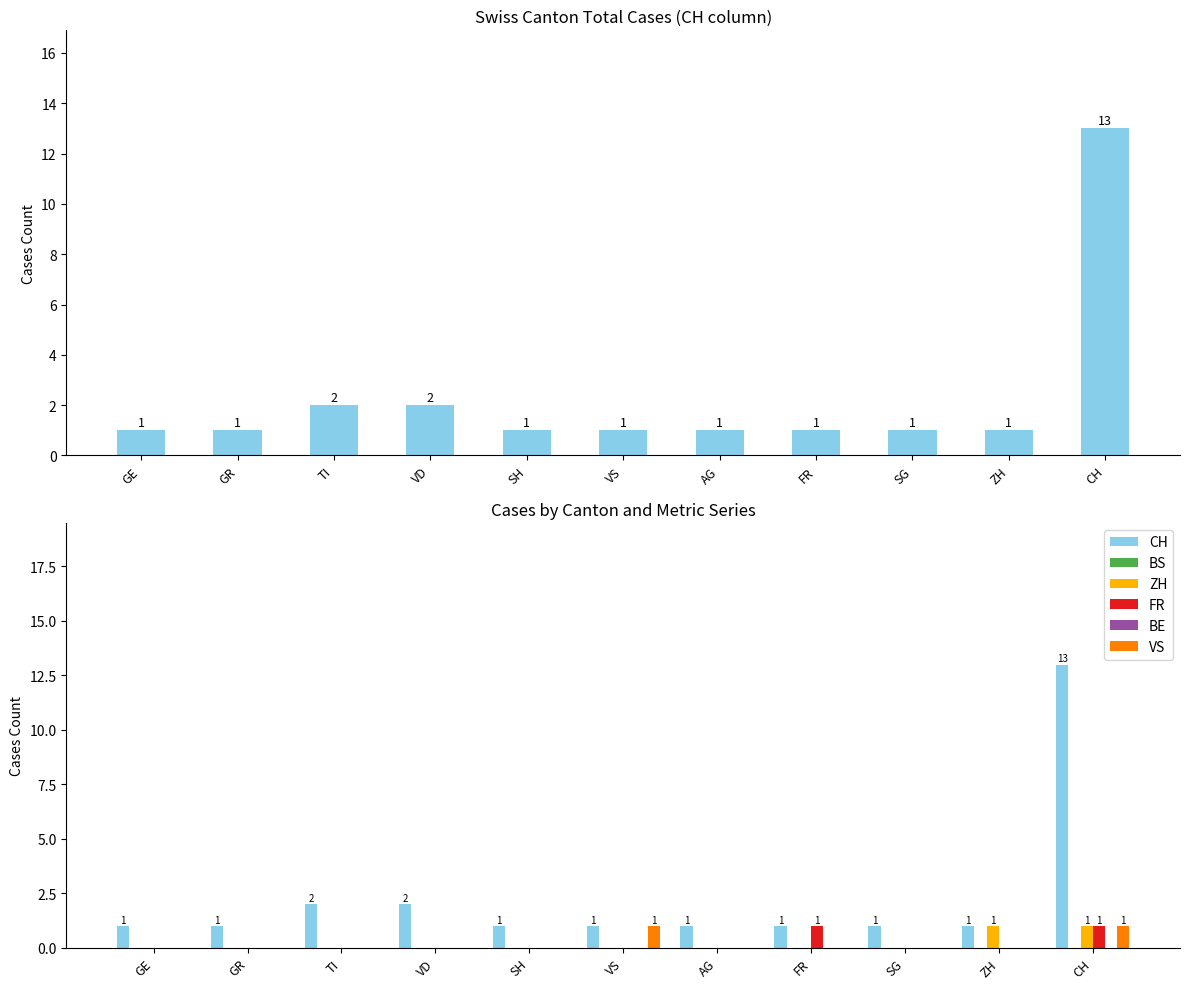

At how many categories does at least one series exceed 10?

1